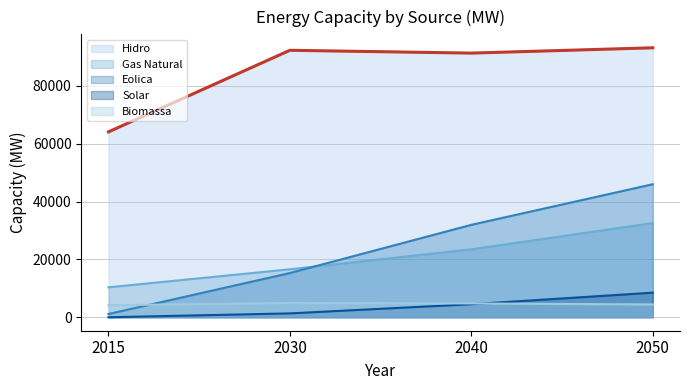

Which series has the largest total across all categories?

Hidro